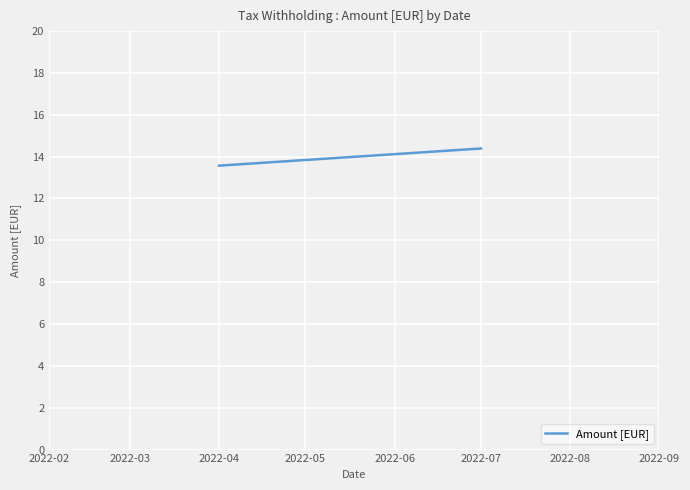

Is this an area chart (filled region under the line)?

No